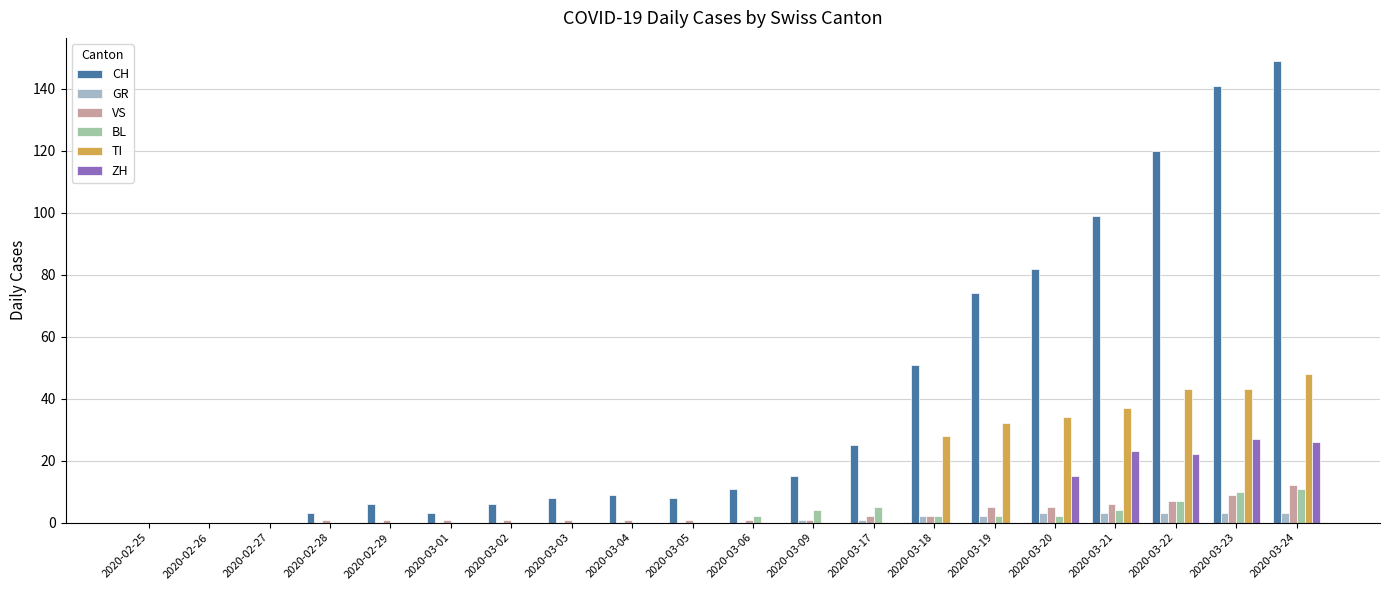

Reading left to right, transcribe all the data shown in this chart.

CH: 2020-02-25=0	2020-02-26=0	2020-02-27=0	2020-02-28=3	2020-02-29=6	2020-03-01=3	2020-03-02=6	2020-03-03=8	2020-03-04=9	2020-03-05=8	2020-03-06=11	2020-03-09=15	2020-03-17=25	2020-03-18=51	2020-03-19=74	2020-03-20=82	2020-03-21=99	2020-03-22=120	2020-03-23=141	2020-03-24=149
GR: 2020-02-25=0	2020-02-26=0	2020-02-27=0	2020-02-28=0	2020-02-29=0	2020-03-01=0	2020-03-02=0	2020-03-03=0	2020-03-04=0	2020-03-05=0	2020-03-06=0	2020-03-09=1	2020-03-17=1	2020-03-18=2	2020-03-19=2	2020-03-20=3	2020-03-21=3	2020-03-22=3	2020-03-23=3	2020-03-24=3
VS: 2020-02-25=0	2020-02-26=0	2020-02-27=0	2020-02-28=1	2020-02-29=1	2020-03-01=1	2020-03-02=1	2020-03-03=1	2020-03-04=1	2020-03-05=1	2020-03-06=1	2020-03-09=1	2020-03-17=2	2020-03-18=2	2020-03-19=5	2020-03-20=5	2020-03-21=6	2020-03-22=7	2020-03-23=9	2020-03-24=12
BL: 2020-02-25=0	2020-02-26=0	2020-02-27=0	2020-02-28=0	2020-02-29=0	2020-03-01=0	2020-03-02=0	2020-03-03=0	2020-03-04=0	2020-03-05=0	2020-03-06=2	2020-03-09=4	2020-03-17=5	2020-03-18=2	2020-03-19=2	2020-03-20=2	2020-03-21=4	2020-03-22=7	2020-03-23=10	2020-03-24=11
TI: 2020-02-25=0	2020-02-26=0	2020-02-27=0	2020-02-28=0	2020-02-29=0	2020-03-01=0	2020-03-02=0	2020-03-03=0	2020-03-04=0	2020-03-05=0	2020-03-06=0	2020-03-09=0	2020-03-17=0	2020-03-18=28	2020-03-19=32	2020-03-20=34	2020-03-21=37	2020-03-22=43	2020-03-23=43	2020-03-24=48
ZH: 2020-02-25=0	2020-02-26=0	2020-02-27=0	2020-02-28=0	2020-02-29=0	2020-03-01=0	2020-03-02=0	2020-03-03=0	2020-03-04=0	2020-03-05=0	2020-03-06=0	2020-03-09=0	2020-03-17=0	2020-03-18=0	2020-03-19=0	2020-03-20=15	2020-03-21=23	2020-03-22=22	2020-03-23=27	2020-03-24=26